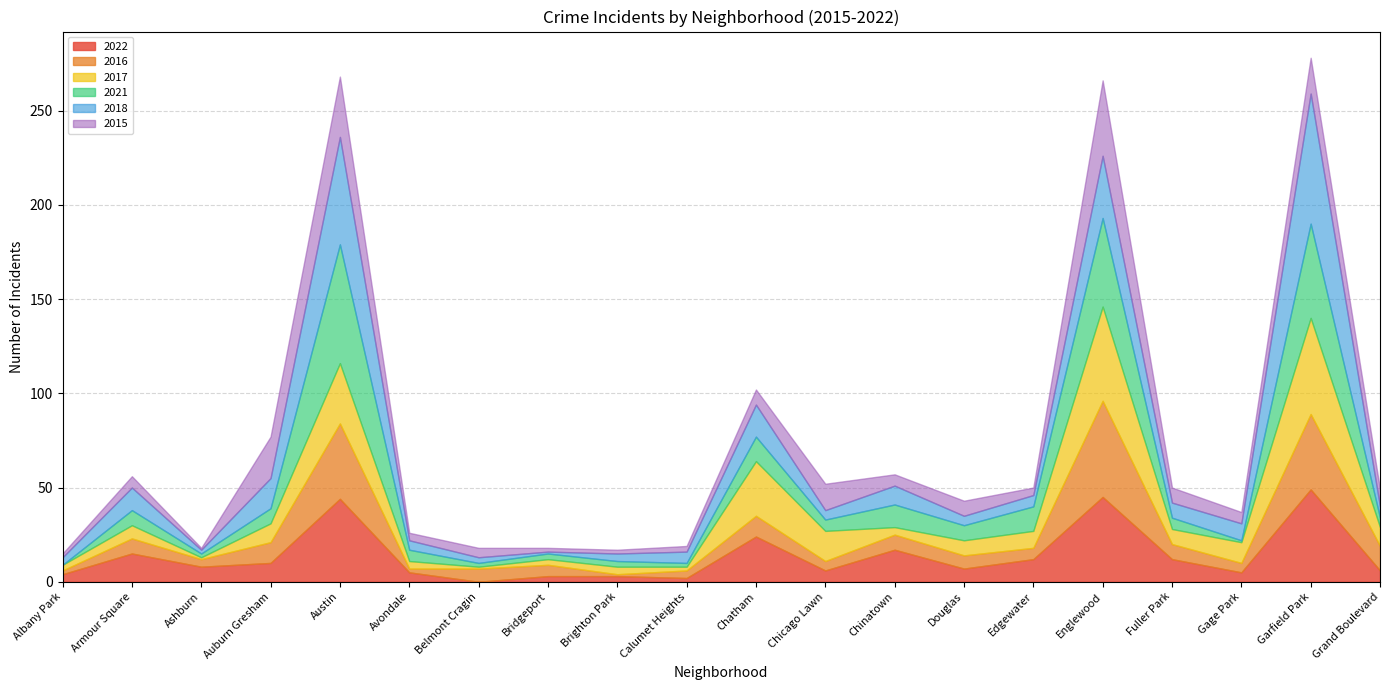

What is the total value across all series at Garfield Park?

278